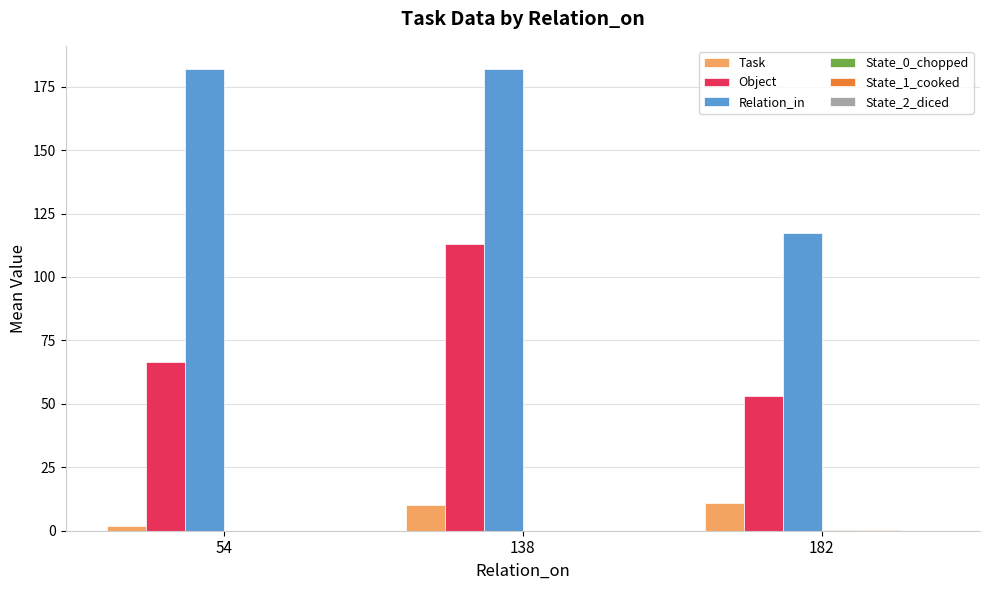

Is it true that Object equals 53.2 at 182?

True